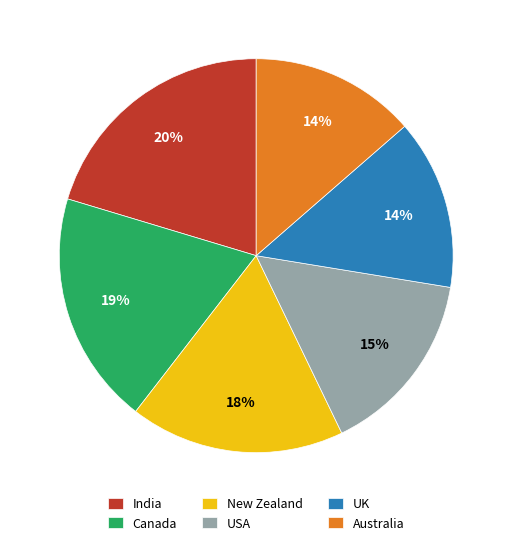

True or false: UK accounts for 14% of the total.

True